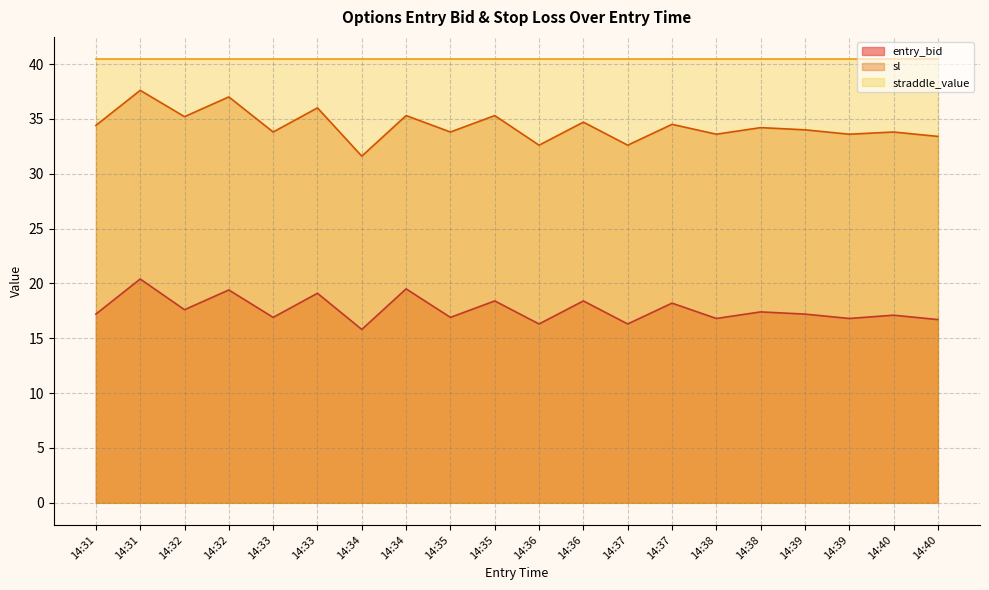

At which label does entry_bid first exceed 17?

14:31